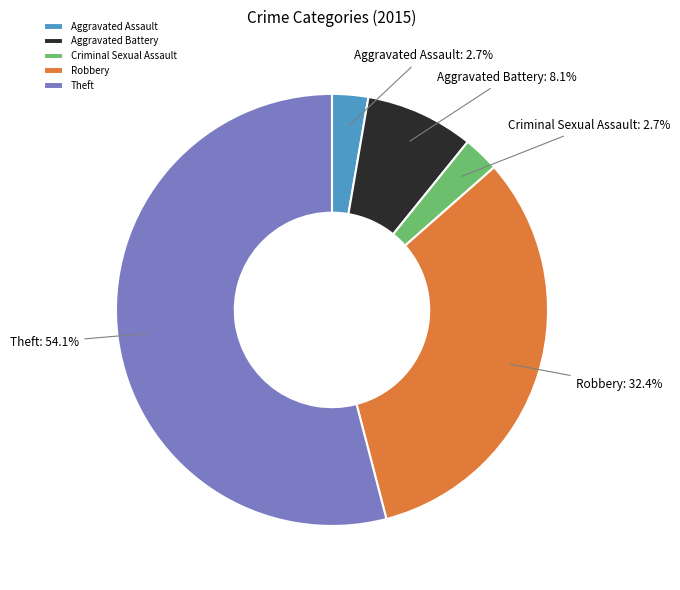

To the nearest percent, what is the difference between the Robbery and Aggravated Assault slice percentages?

30%